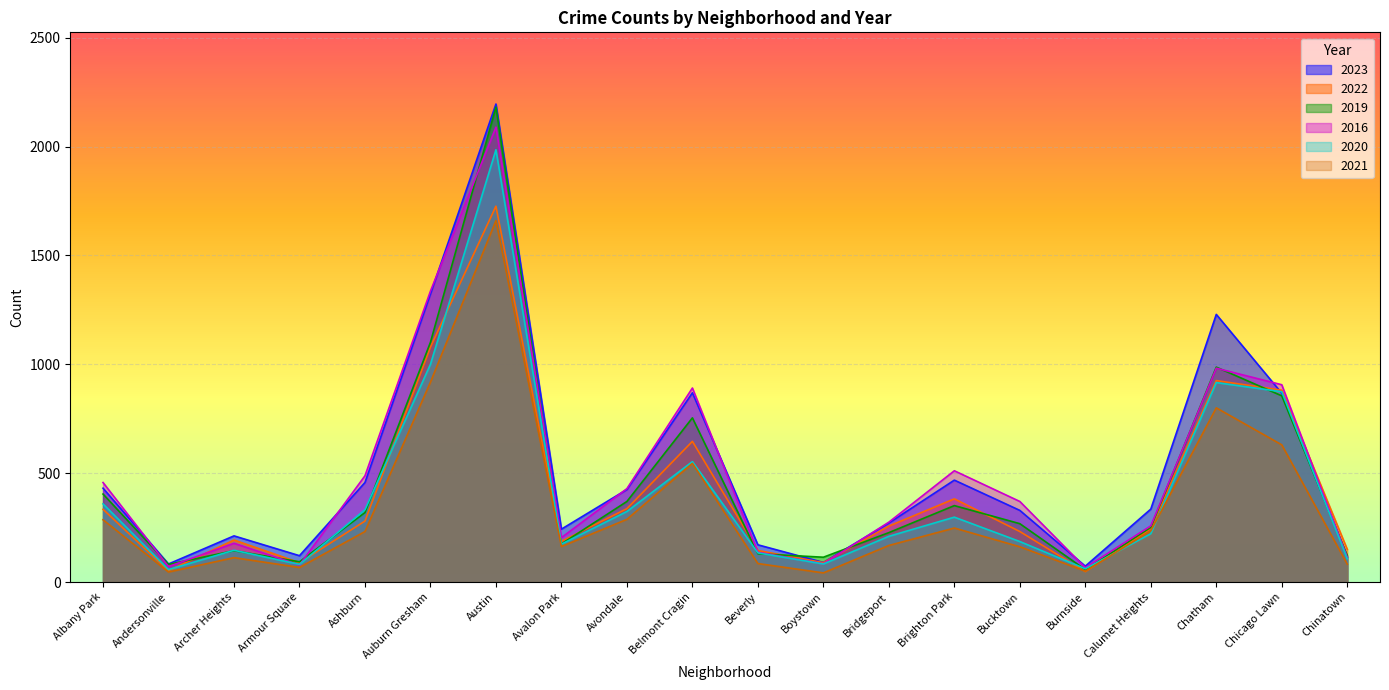

Does the chart display data point markers on the line(s)?

No